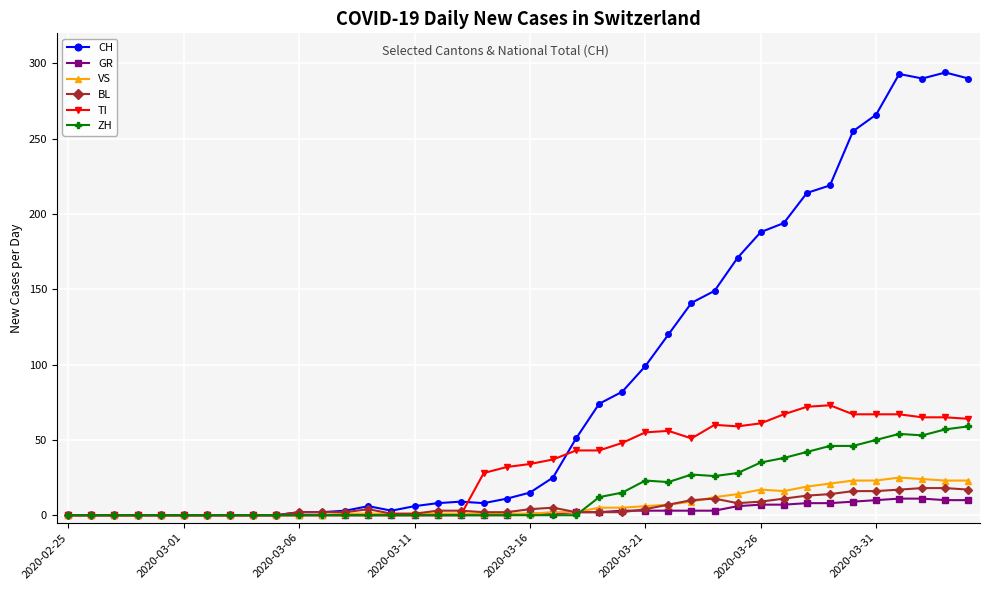

How many categories are shown in the chart?

40